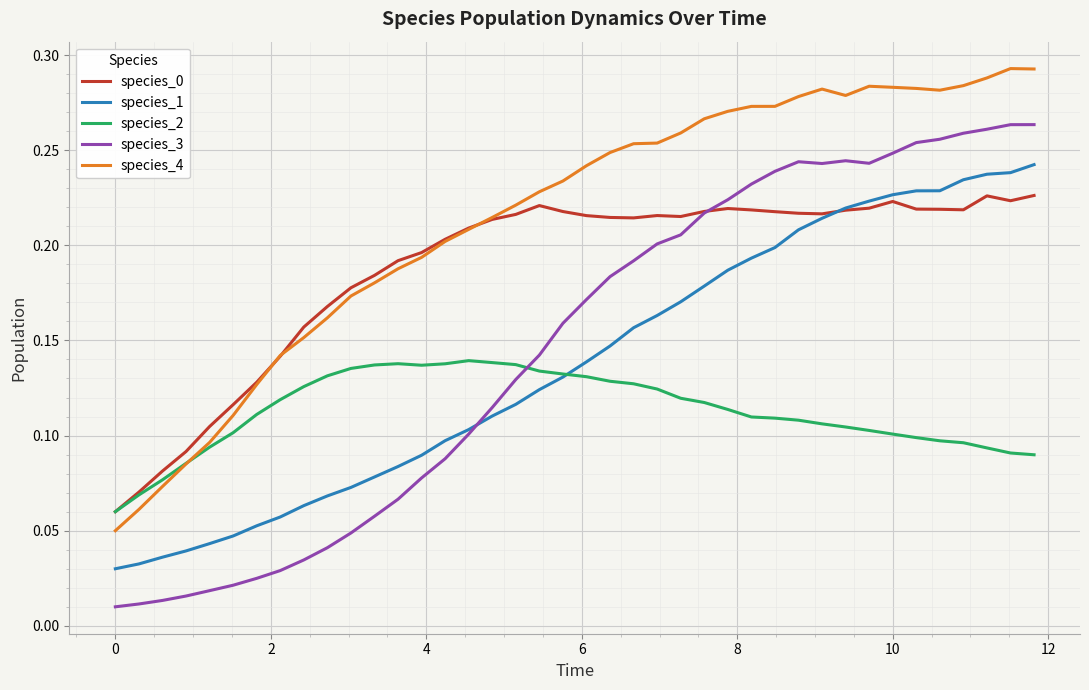

True or false: species_1 and species_4 intersect in this chart.

False